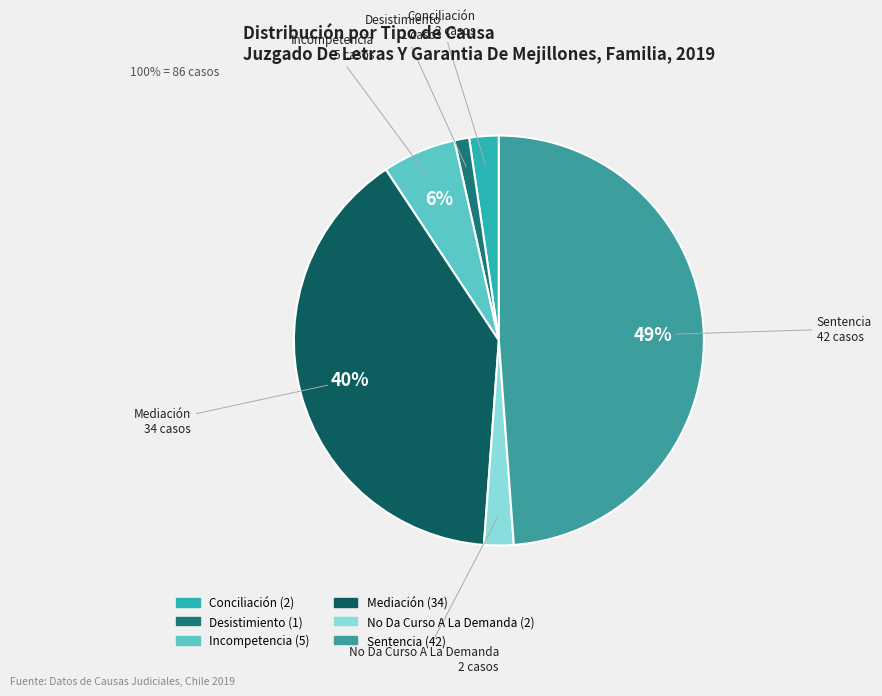

Count the number of slices in the pie.

6